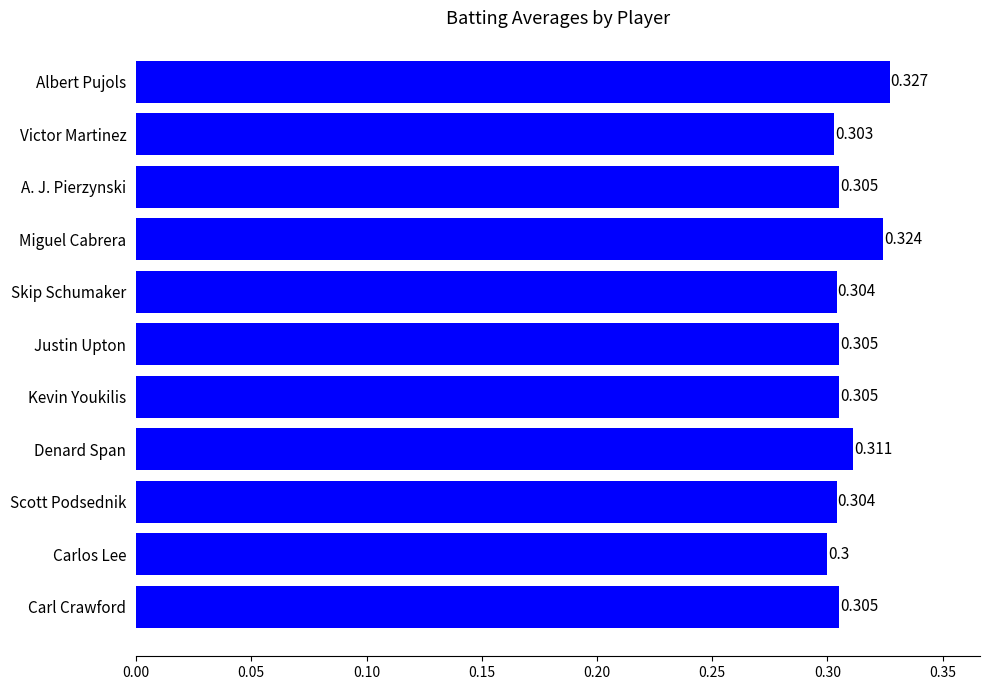

At which label is the value closest to 0?

Carlos Lee